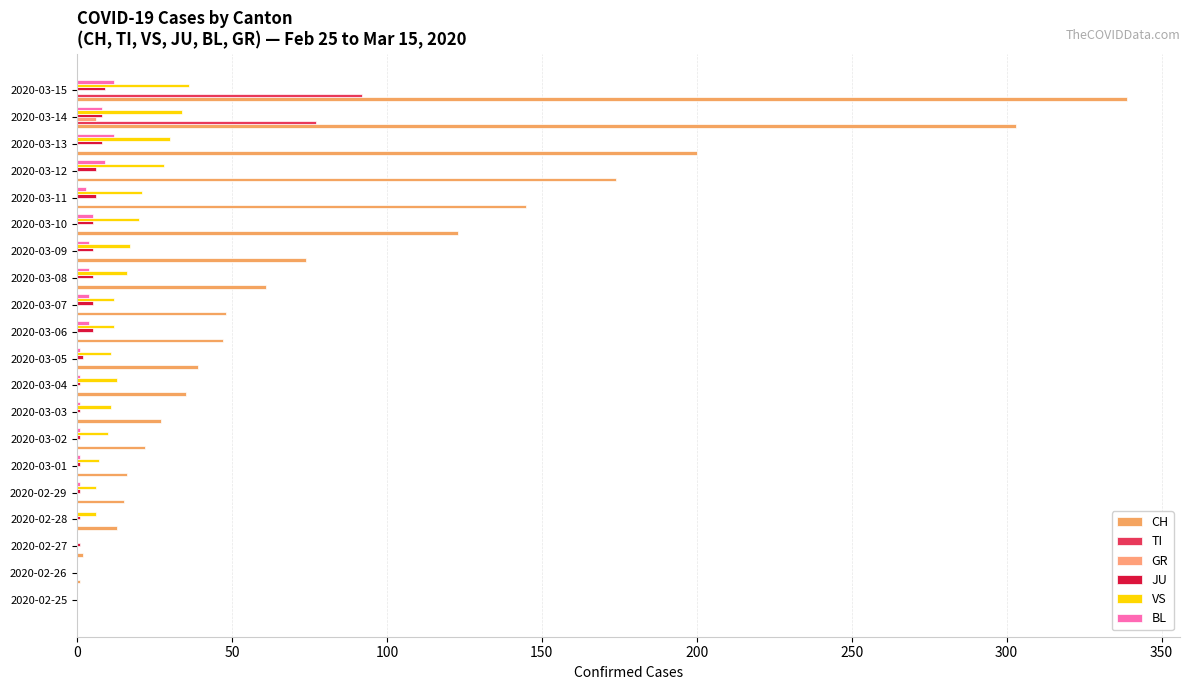

Count the number of data series in this chart.

6